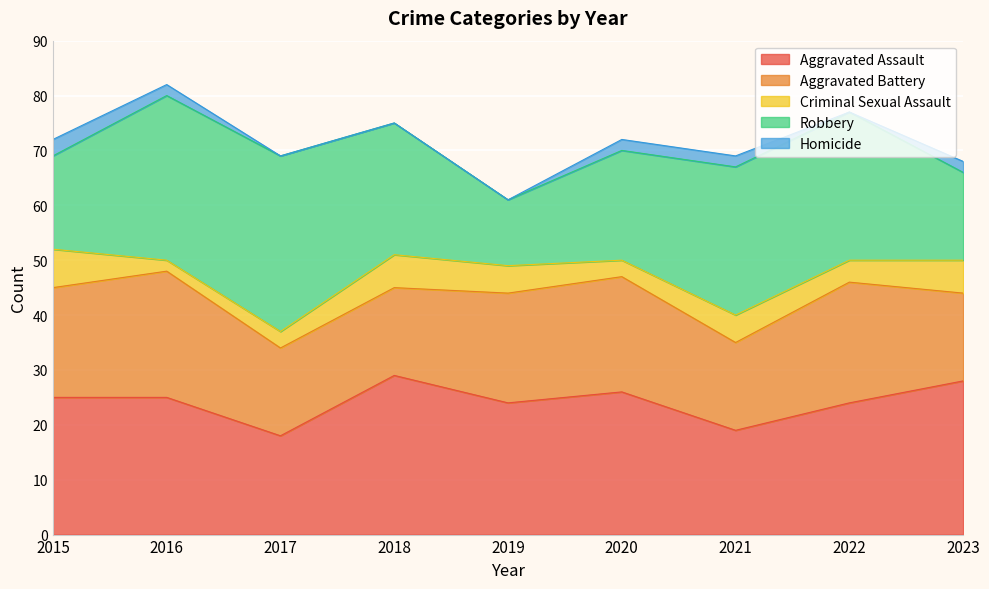

Count the Aggravated Battery values in the range 16 to 21.

7